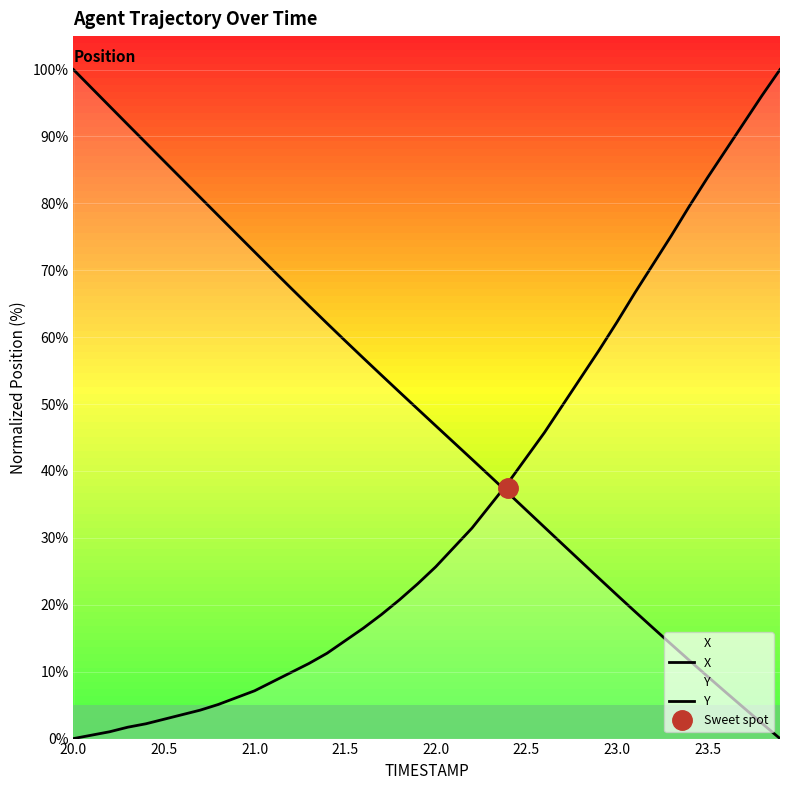

How many values in the Y series are below 25?

20